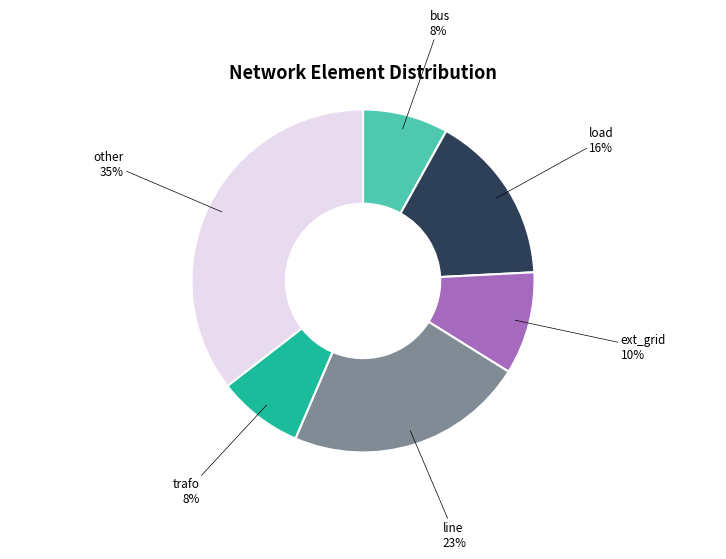

Does bus represent more than half of the total?

No